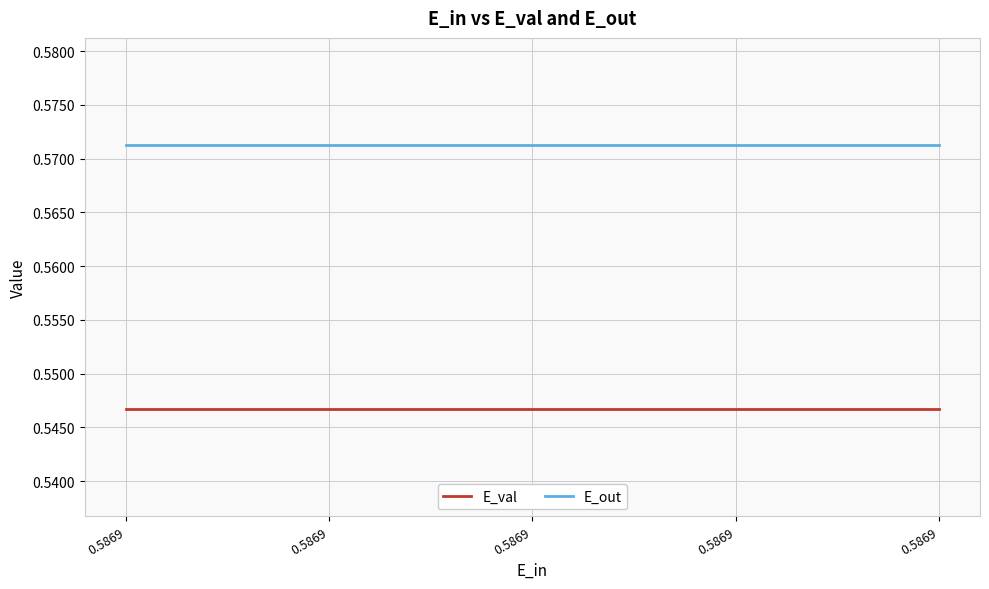

True or false: E_out and E_val intersect in this chart.

False